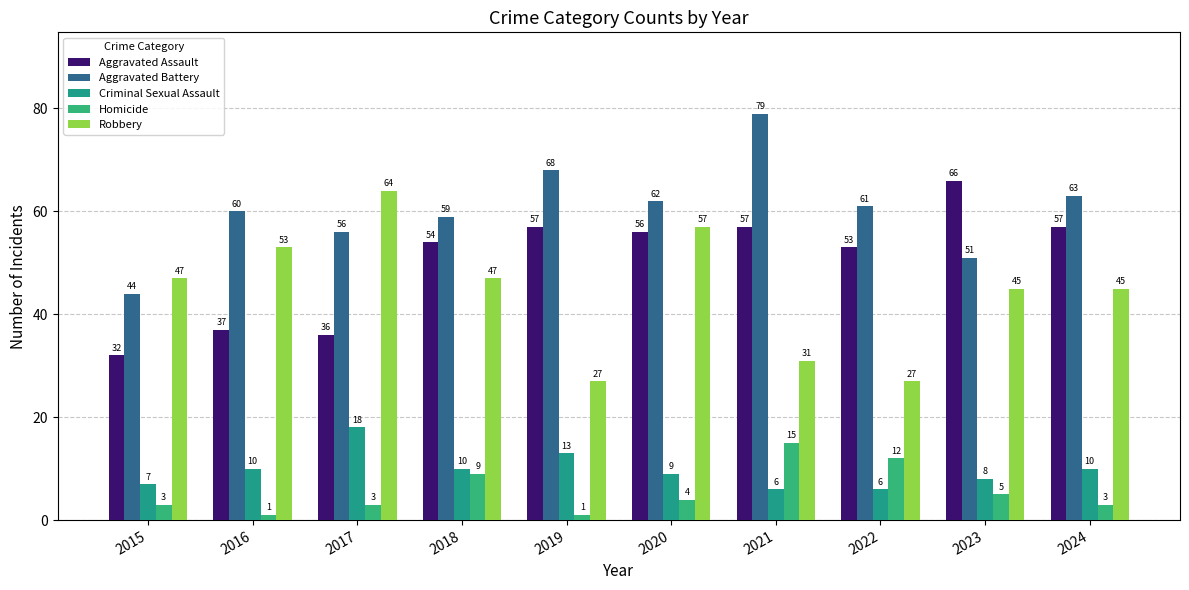

Which category has the lowest value in the Homicide series?

2016